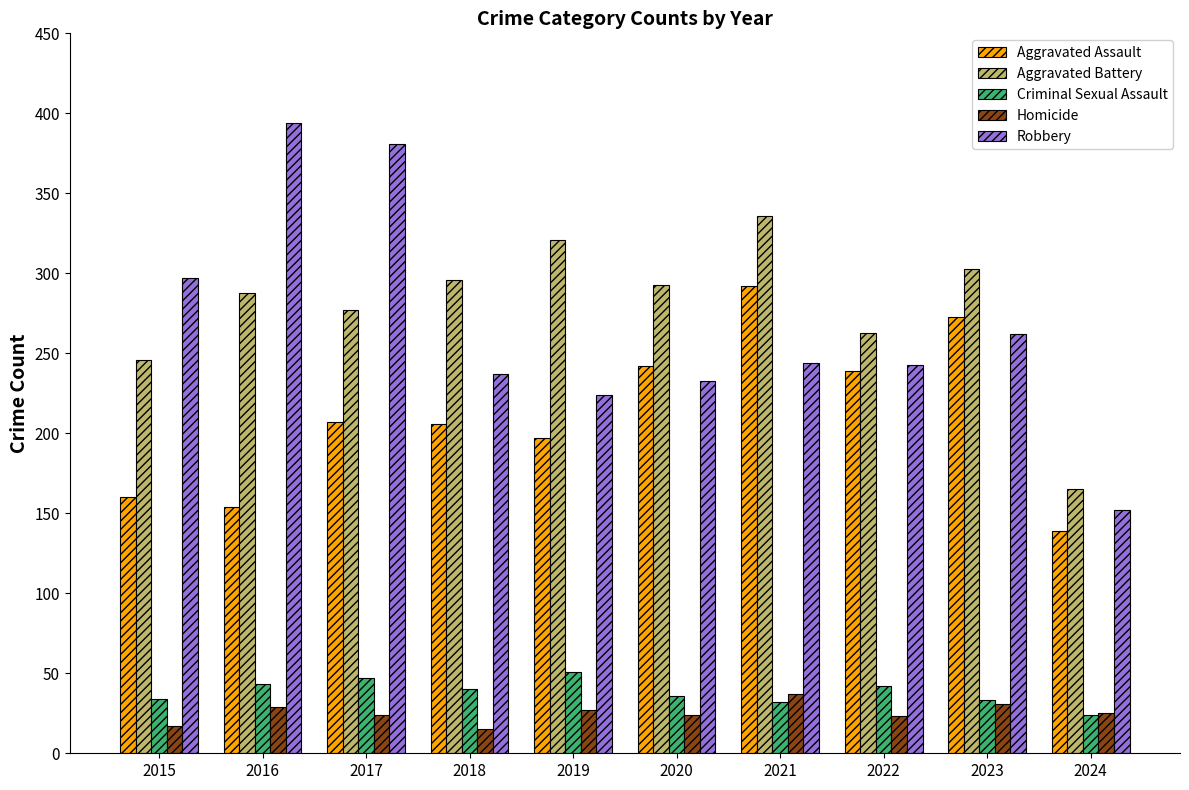

What are all the series names shown in the legend?

Aggravated Assault, Aggravated Battery, Criminal Sexual Assault, Homicide, Robbery